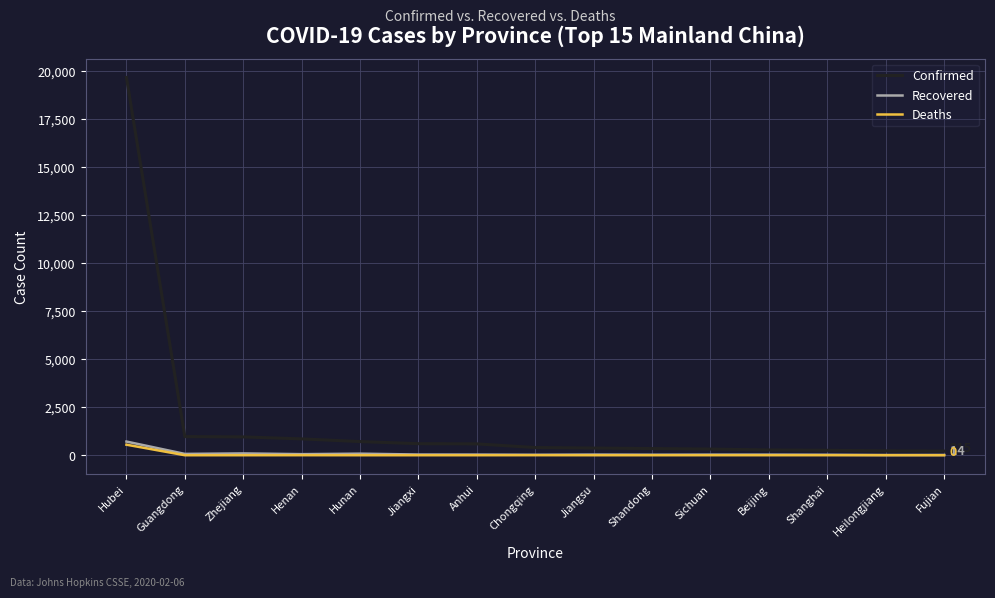

Where is Confirmed nearest to the value 9940?

Guangdong